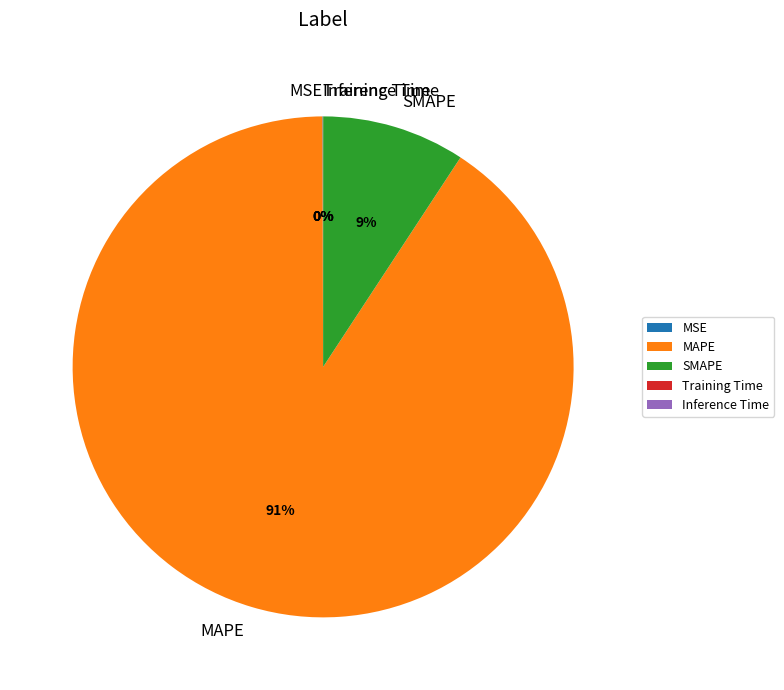

The MAPE slice represents 91% of the pie. True or false?

True